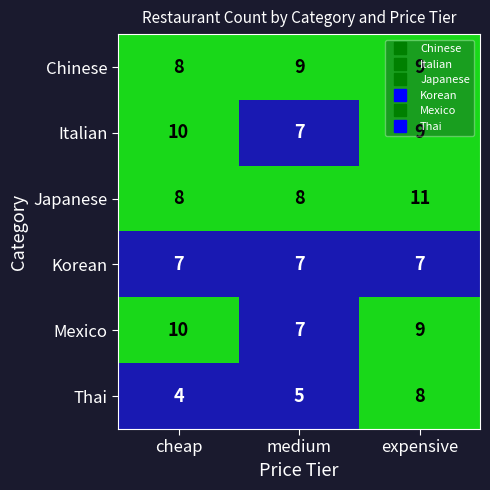

Which series has the largest range (max minus min)?

Thai